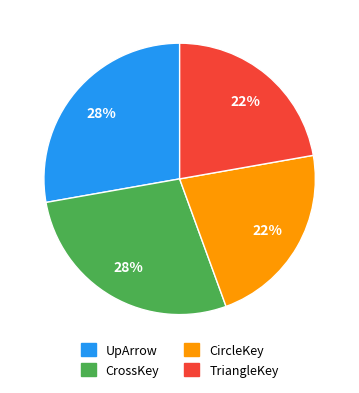

Does TriangleKey represent more than half of the total?

No